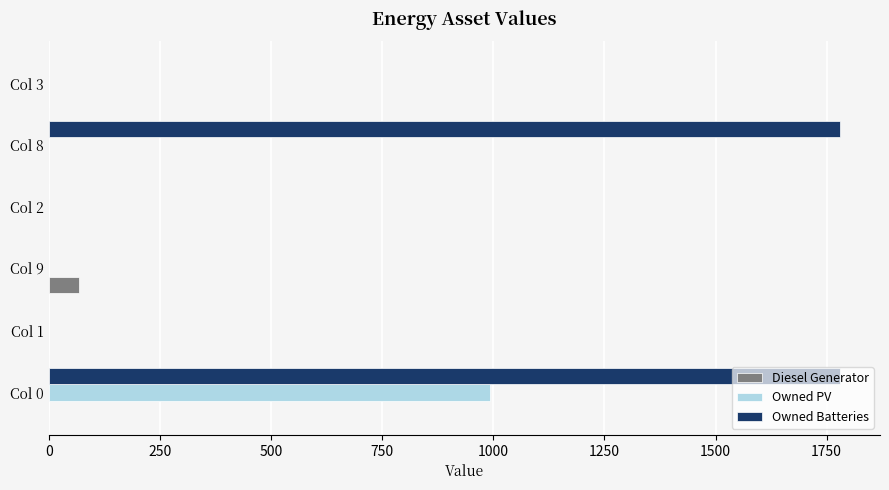

At which category is the sum across all series the highest?

Col 0